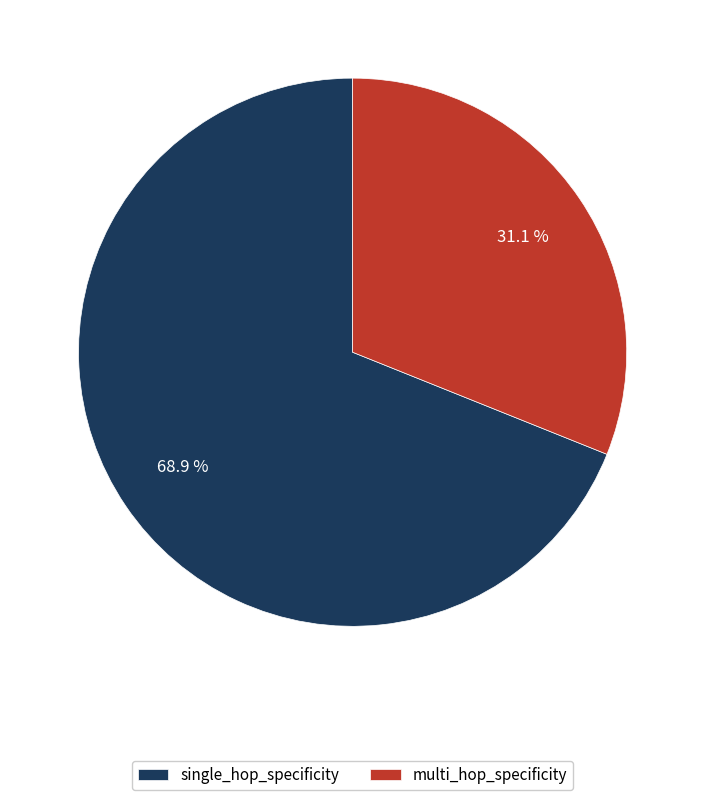

Rank the categories by value from lowest to highest.

multi_hop_specificity, single_hop_specificity